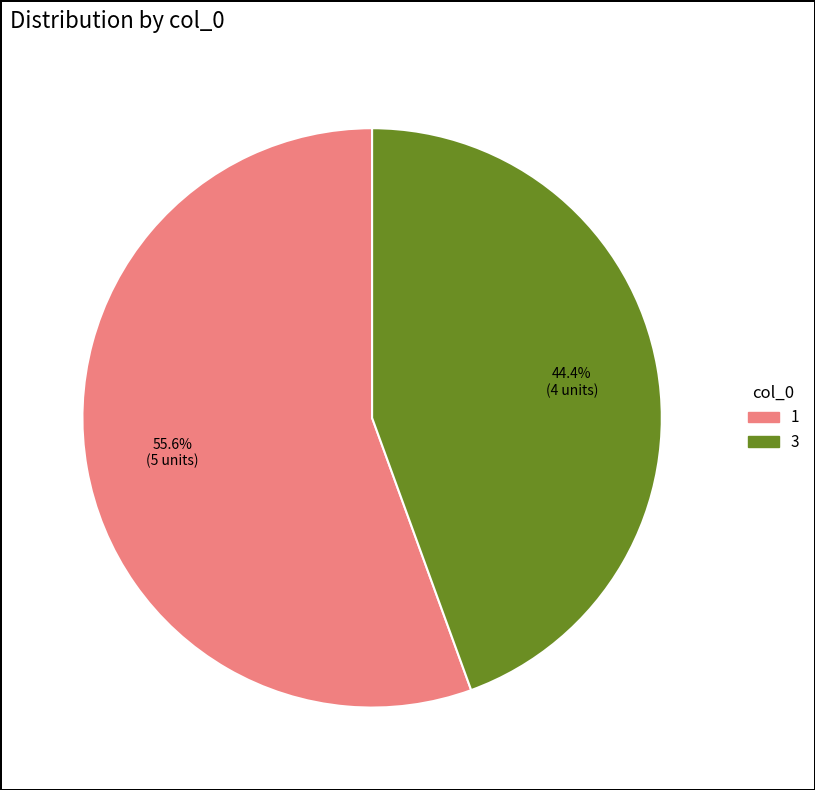

Does any single category account for the majority?

Yes